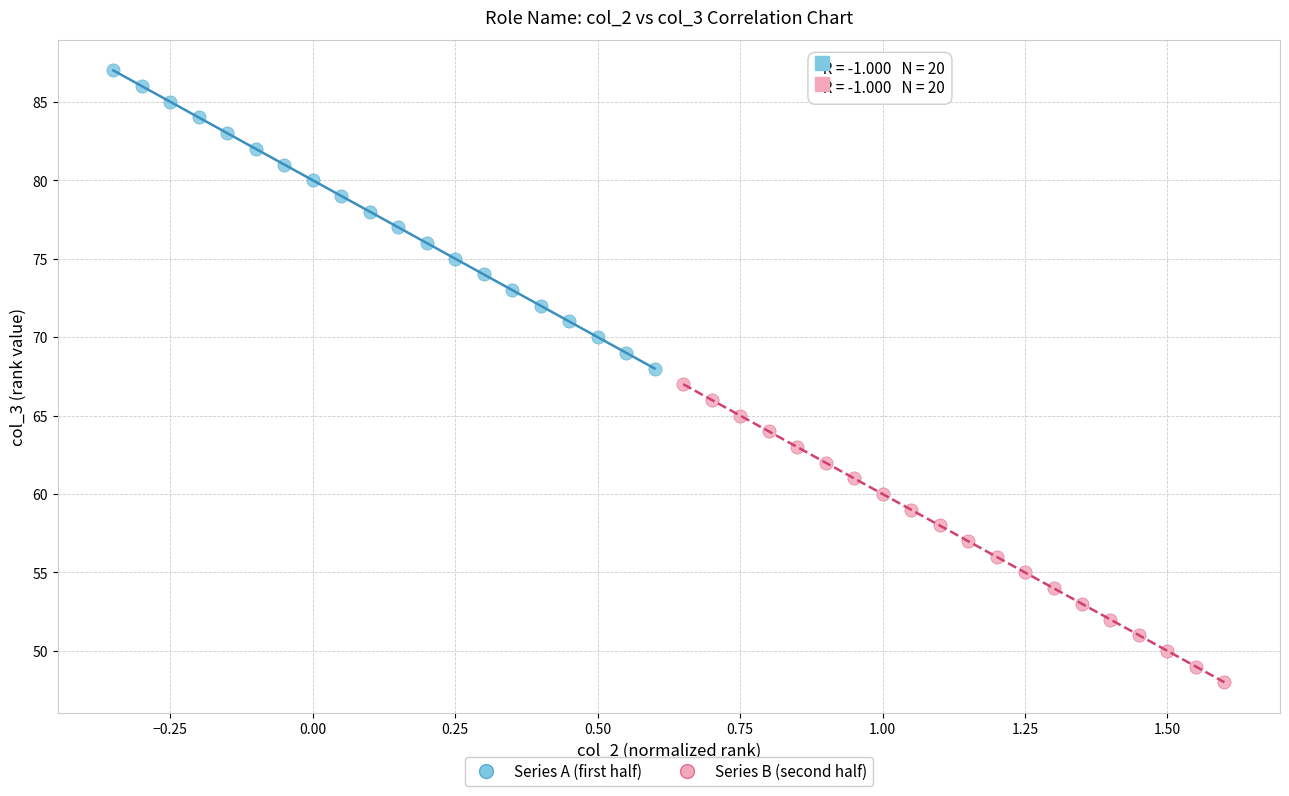

Which series contains the highest Y value?

Series A (first half)